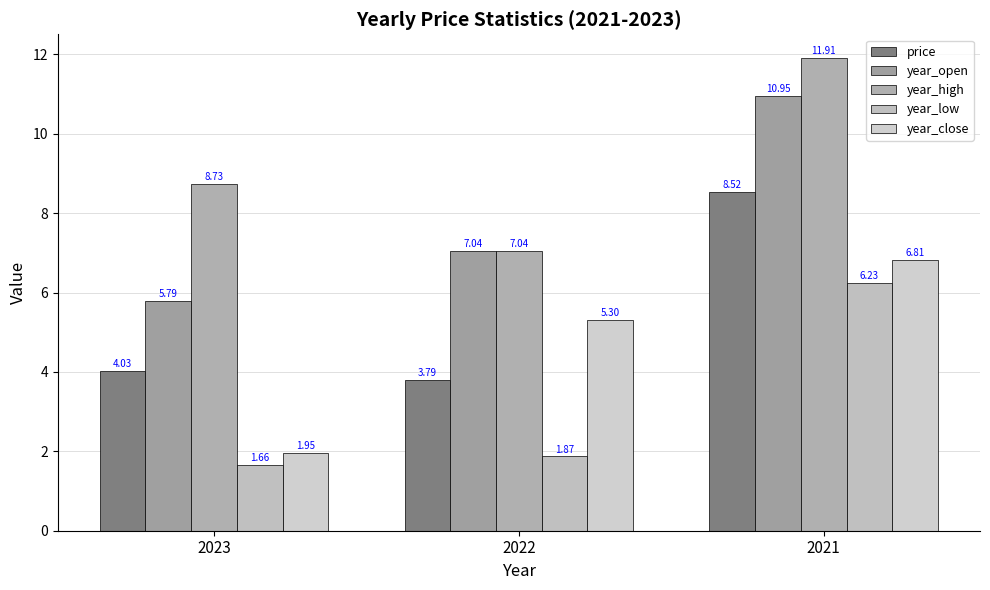

Which category has the highest value in the year_close series?

2021